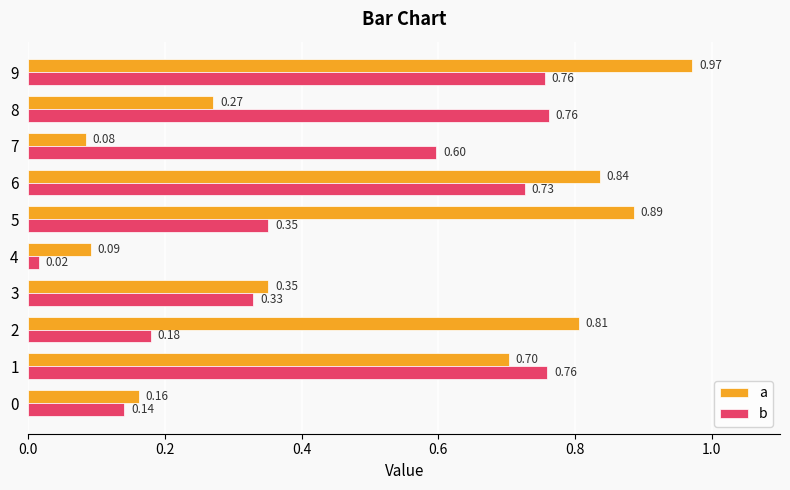

At which category is the sum across all series the highest?

9